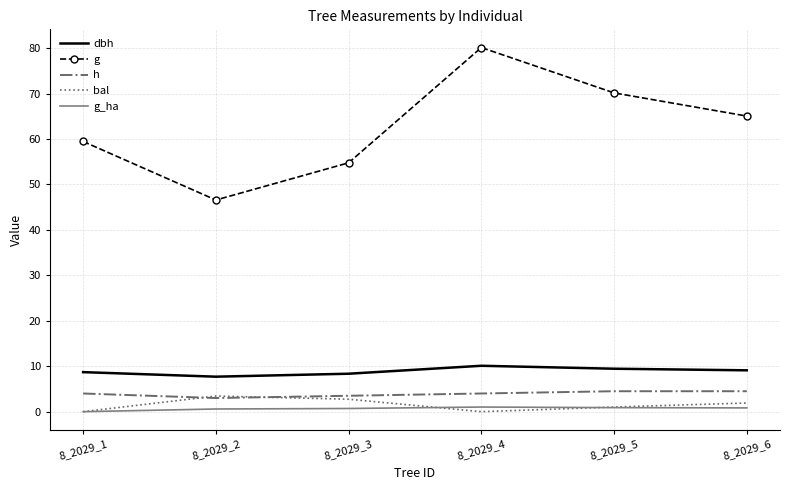

Where does the g series first go above 65?

8_2029_4